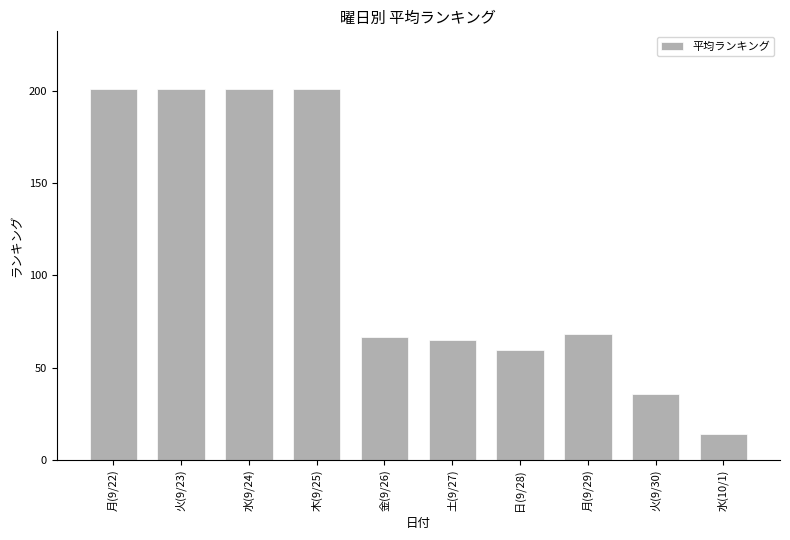

Approximately how many times larger is the value at 火(9/23) compared to 月(9/22)?

1.0